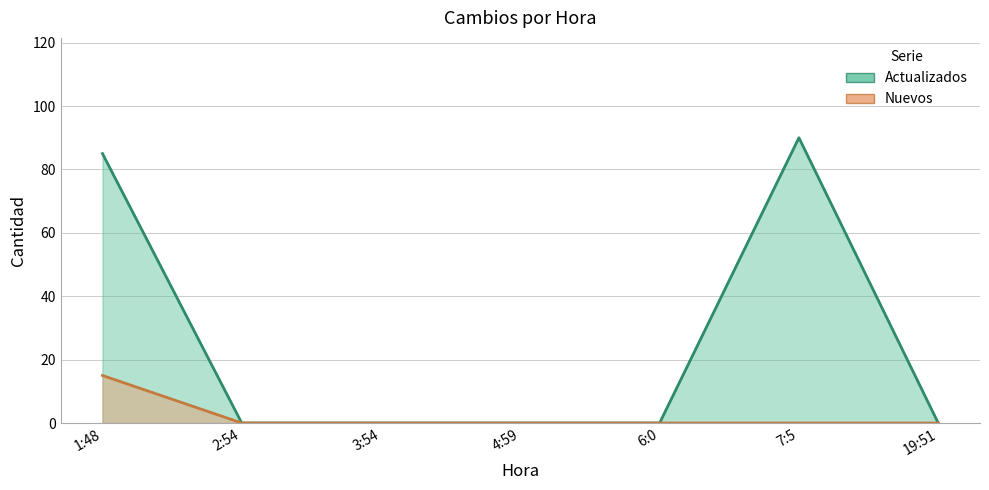

List the series in order of their peak value, highest first.

Actualizados, Nuevos